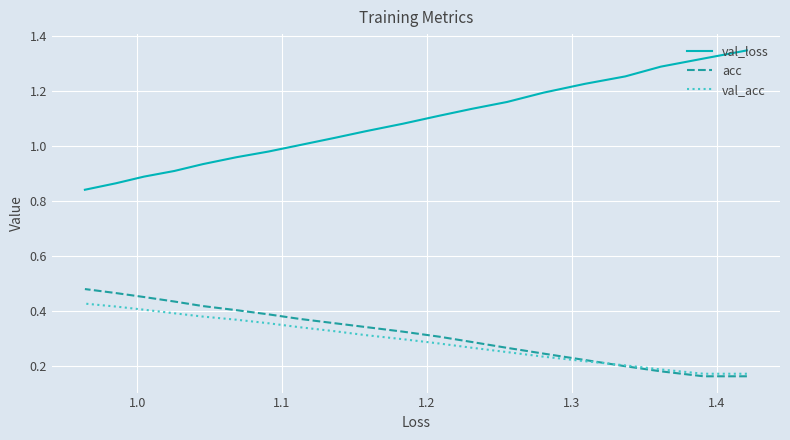

At how many categories does at least one series exceed 0?

20